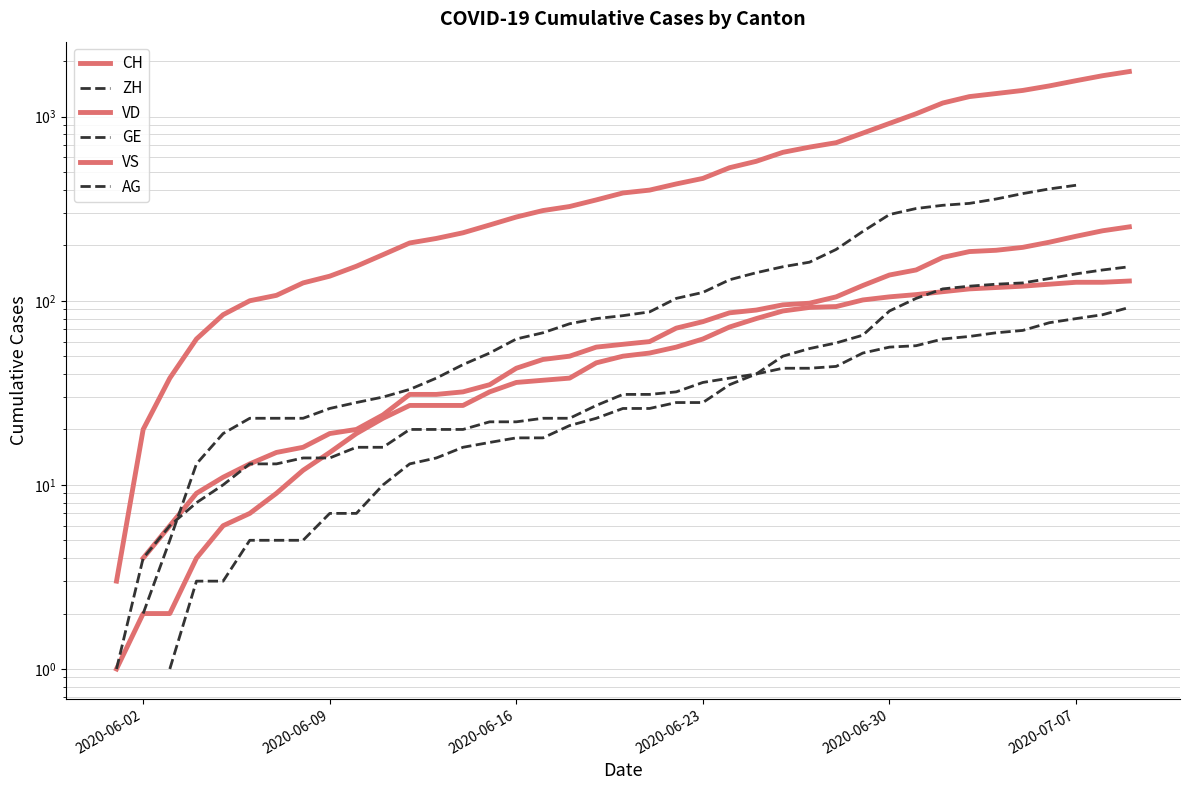

What are all the series names shown in the legend?

CH, ZH, VD, GE, VS, AG